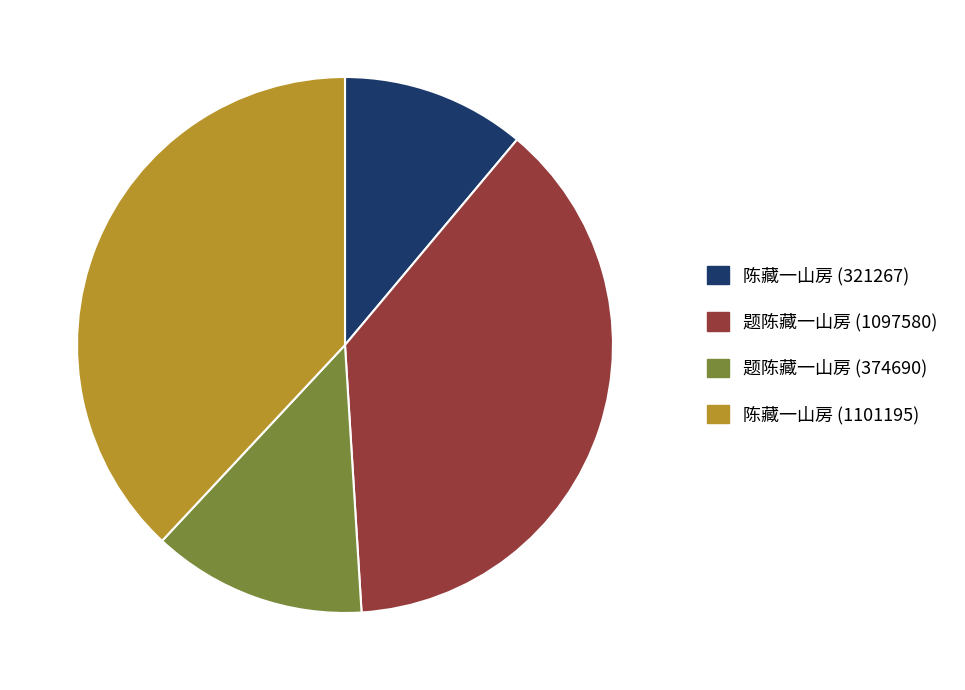

What is the ratio of the value at 陈藏一山房 (1101195) to the value at 陈藏一山房 (321267)?

3.4